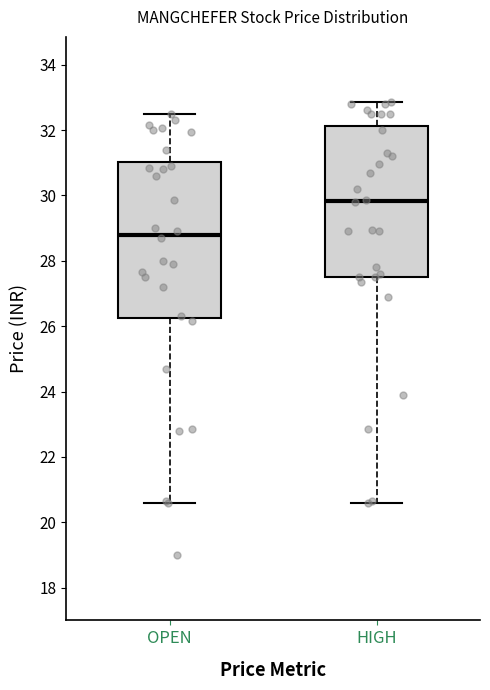

Which box has the lowest median line?

OPEN